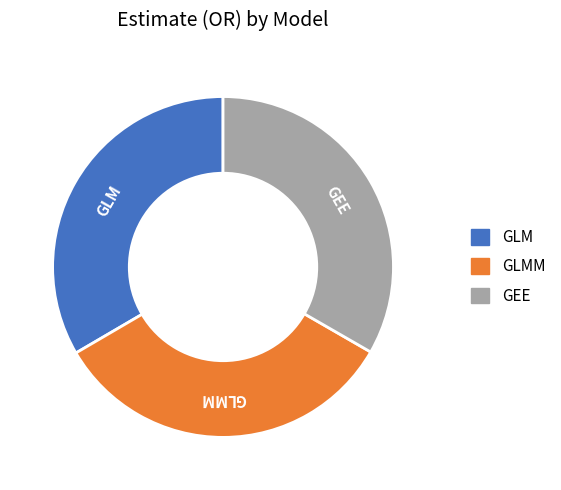

Does any single category account for the majority?

No